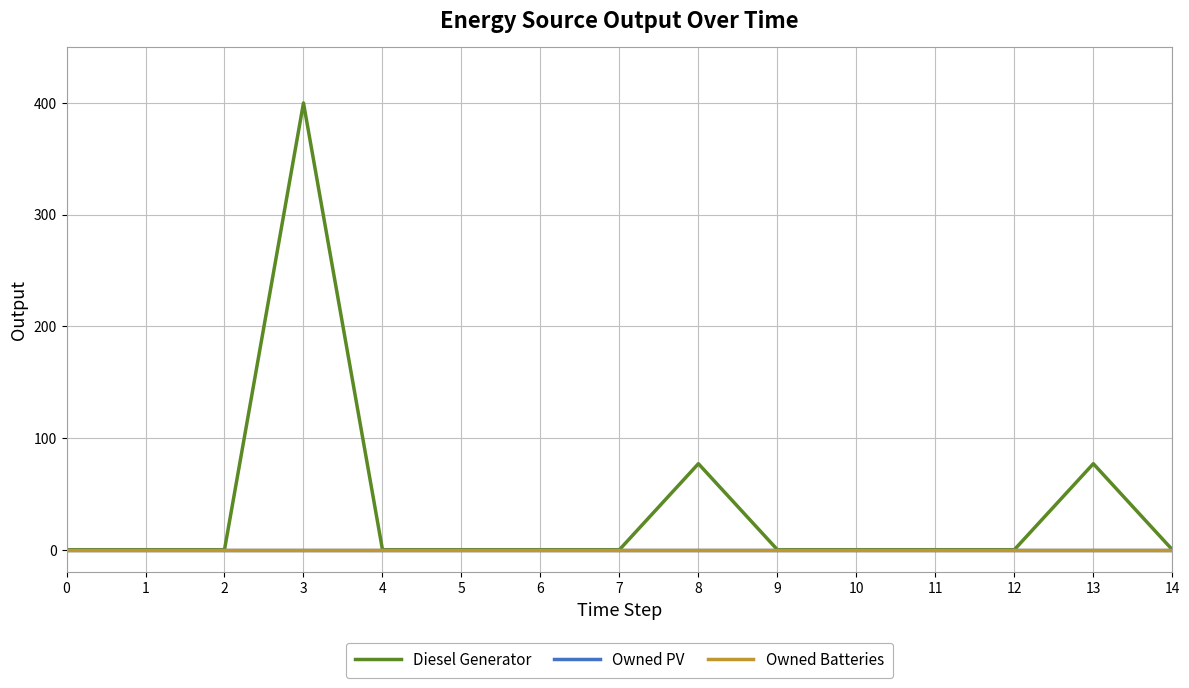

Is this an area chart (filled region under the line)?

No